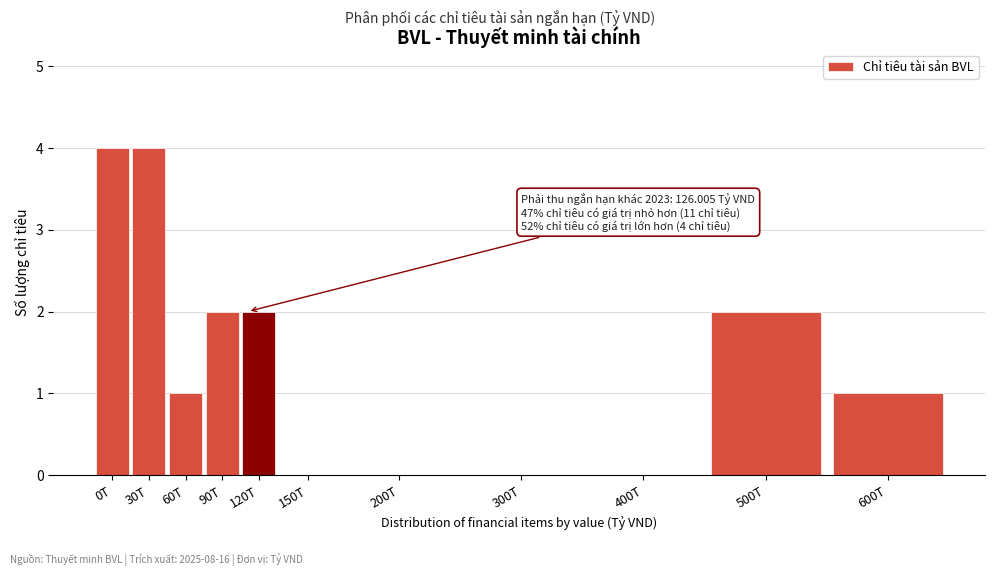

Reading left to right, transcribe all the data shown in this chart.

0T=4	30T=4	60T=1	90T=2	120T=2	150T=0	200T=0	300T=0	400T=0	500T=2	600T=1